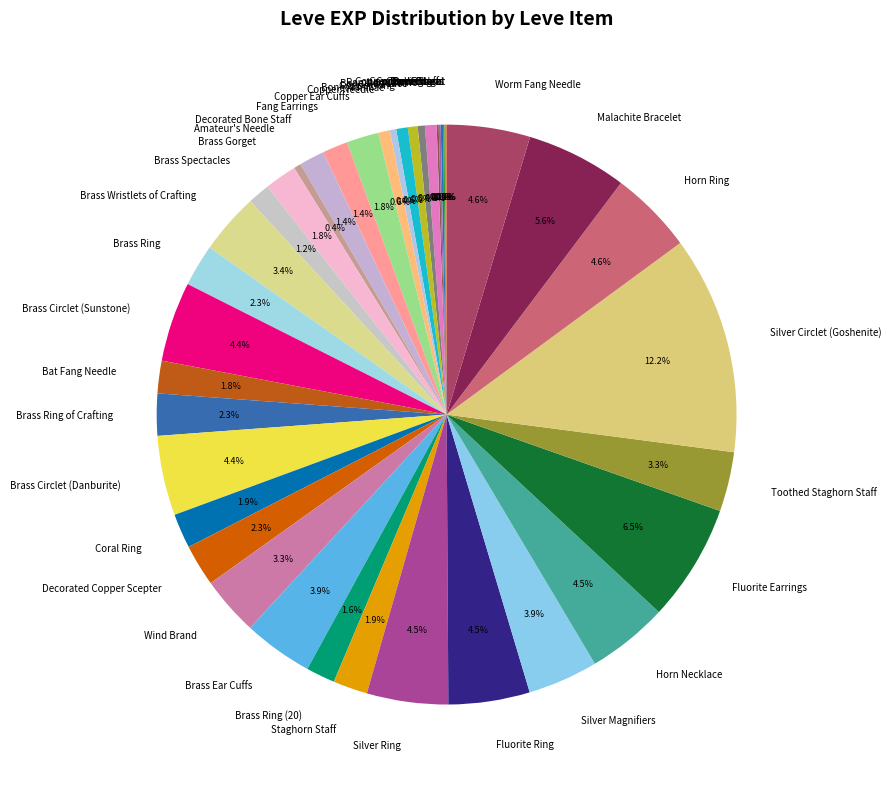

Does Fang Earrings account for over 50% of the chart?

No